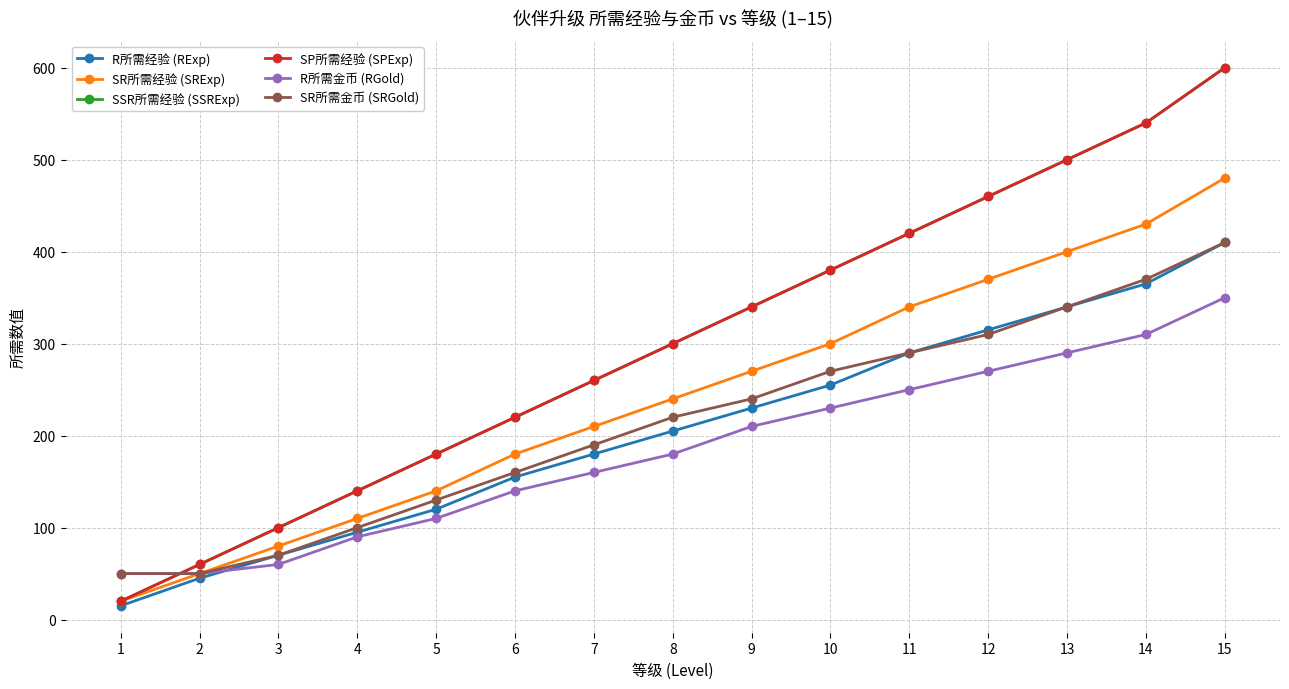

Is this an area chart (filled region under the line)?

No